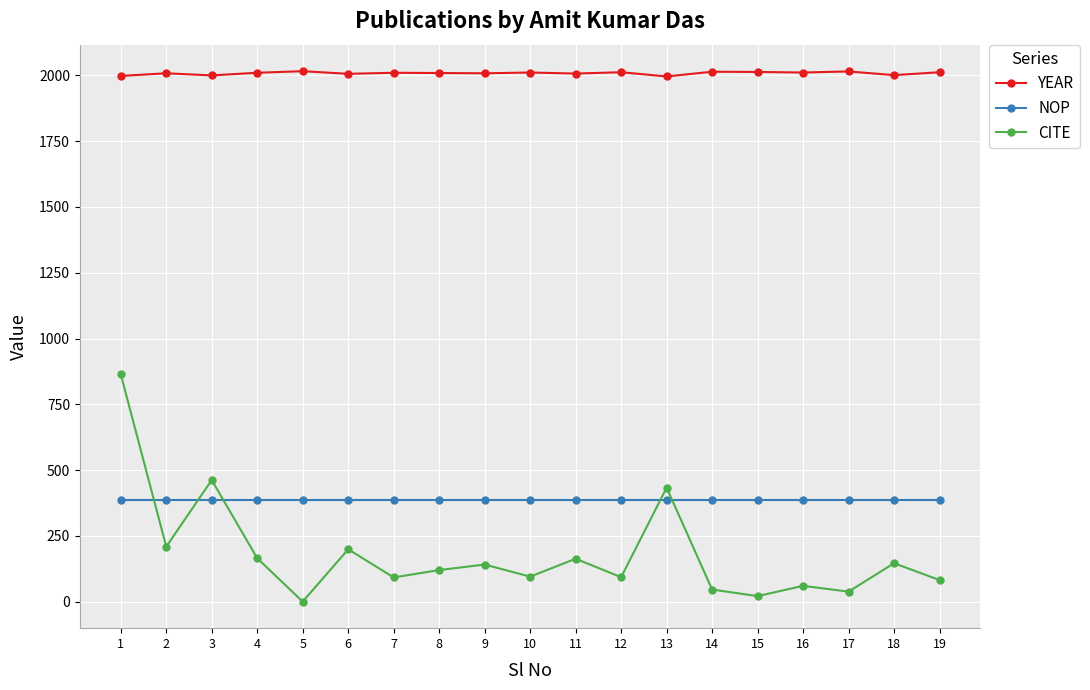

At which category does CITE reach its first local peak?

3